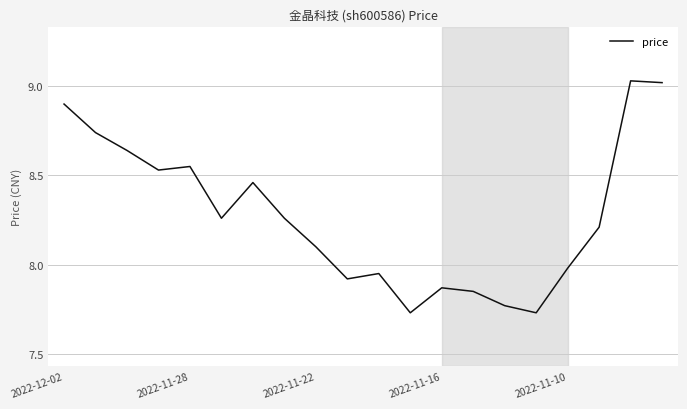

How many lines are shown in the chart?

1